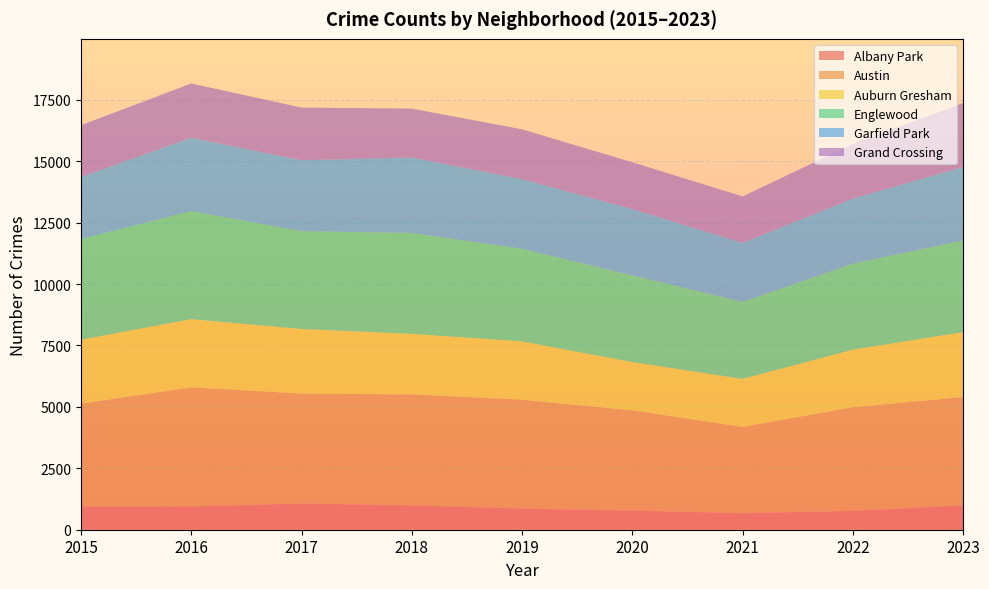

Reading left to right, extract all data points from this chart.

Albany Park: 2015=946	2016=953	2017=1067	2018=995	2019=862	2020=775	2021=675	2022=767	2023=992
Austin: 2015=4183	2016=4842	2017=4475	2018=4512	2019=4430	2020=4083	2021=3510	2022=4218	2023=4409
Auburn Gresham: 2015=2607	2016=2778	2017=2631	2018=2468	2019=2376	2020=1968	2021=1955	2022=2347	2023=2642
Englewood: 2015=4101	2016=4398	2017=3981	2018=4107	2019=3770	2020=3527	2021=3135	2022=3494	2023=3734
Garfield Park: 2015=2528	2016=2984	2017=2888	2018=3071	2019=2835	2020=2700	2021=2404	2022=2654	2023=2992
Grand Crossing: 2015=2104	2016=2212	2017=2144	2018=1991	2019=2027	2020=1907	2021=1889	2022=2223	2023=2602